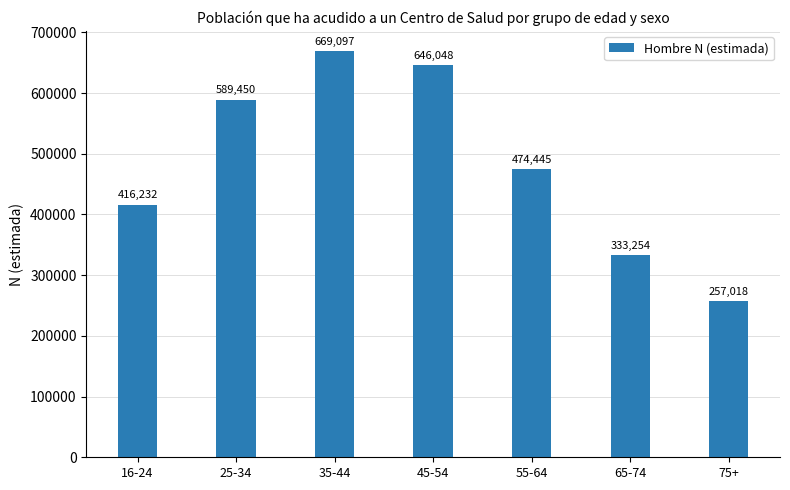

At which category does the chart reach its peak across all series?

35-44